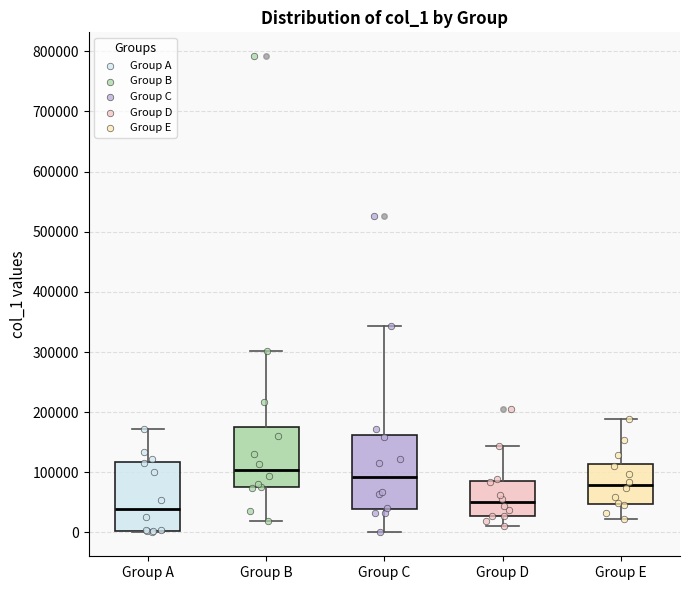

Where does the upper whisker of the box for Group C end on the y-axis? The values are not printed on the chart, so give them approximately, as read against the axis.

340000